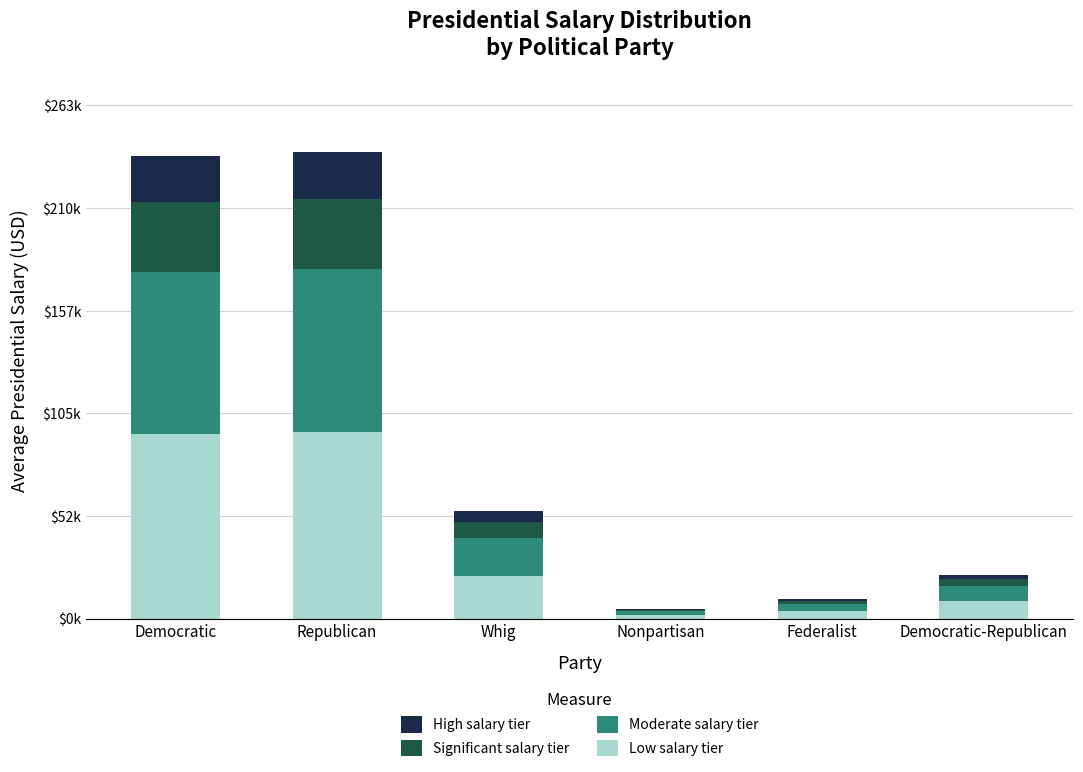

What is the total value across all series at Whig?

55000